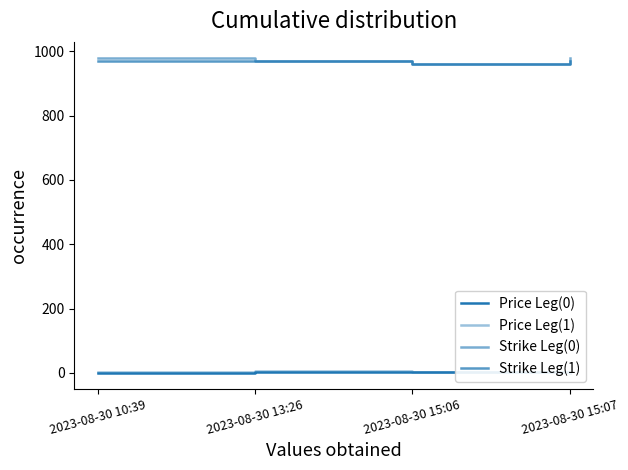

Is this an area chart (filled region under the line)?

No